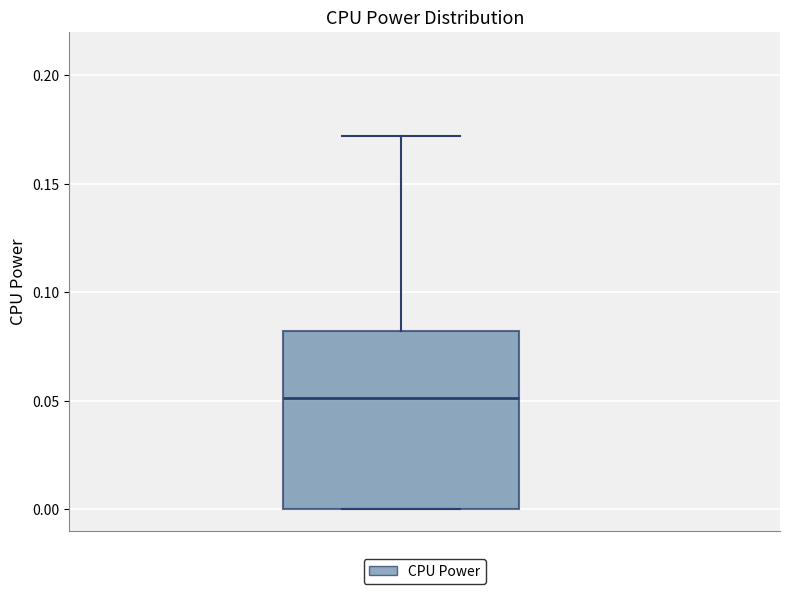

Read this box plot against the y-axis: the position of the median line, the range covered by the box, and the ends of both whiskers. The values are not printed on the chart, so give them approximately, as read against the axis.

median 0.05, box 0.00 to 0.08, whiskers 0.00 to 0.17